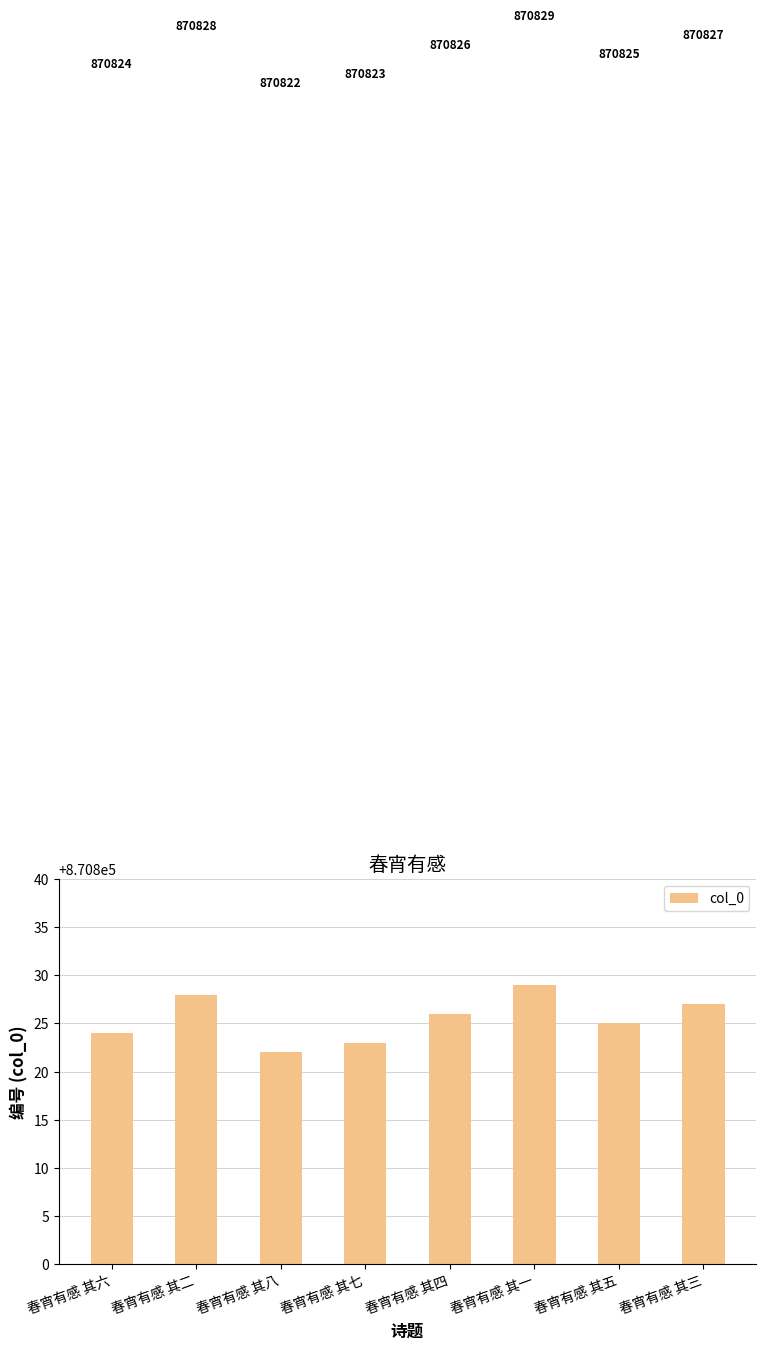

Rank the categories by value from lowest to highest.

春宵有感 其八, 春宵有感 其七, 春宵有感 其六, 春宵有感 其五, 春宵有感 其四, 春宵有感 其三, 春宵有感 其二, 春宵有感 其一